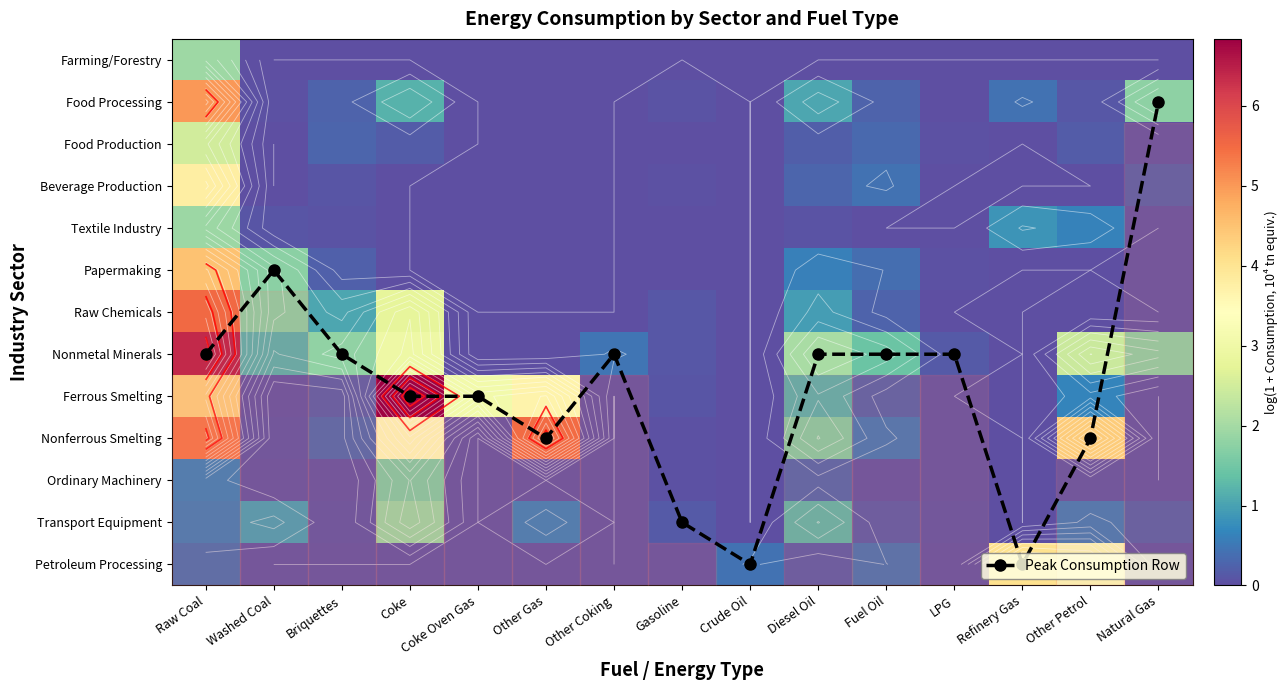

Which has a higher value, Briquettes or LPG?

Briquettes